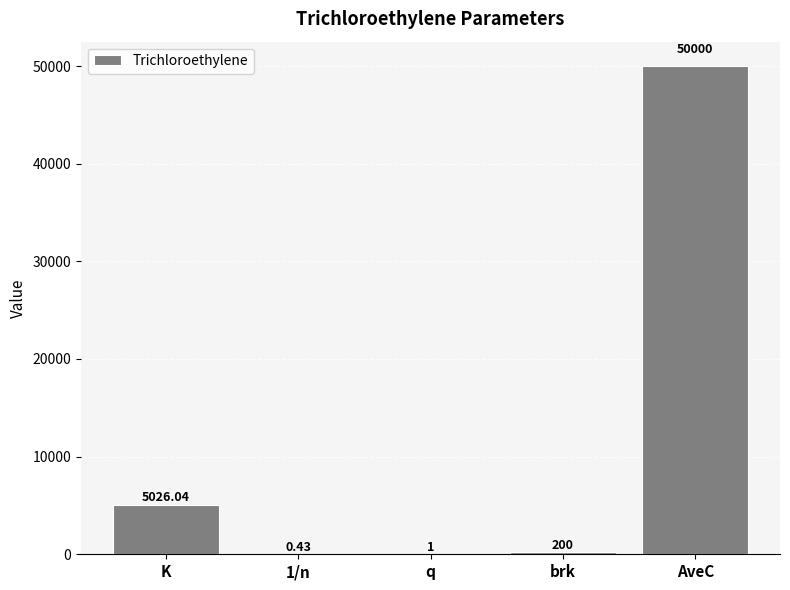

Where is the data nearest to the value 25000?

K